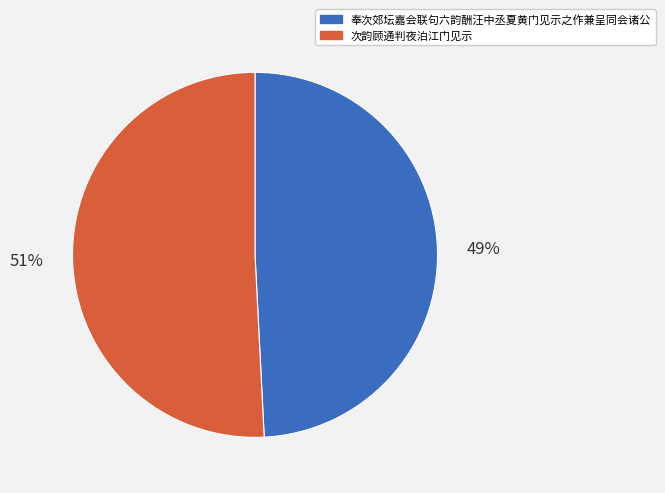

Which slice represents more than half of the pie?

次韵顾通判夜泊江门见示